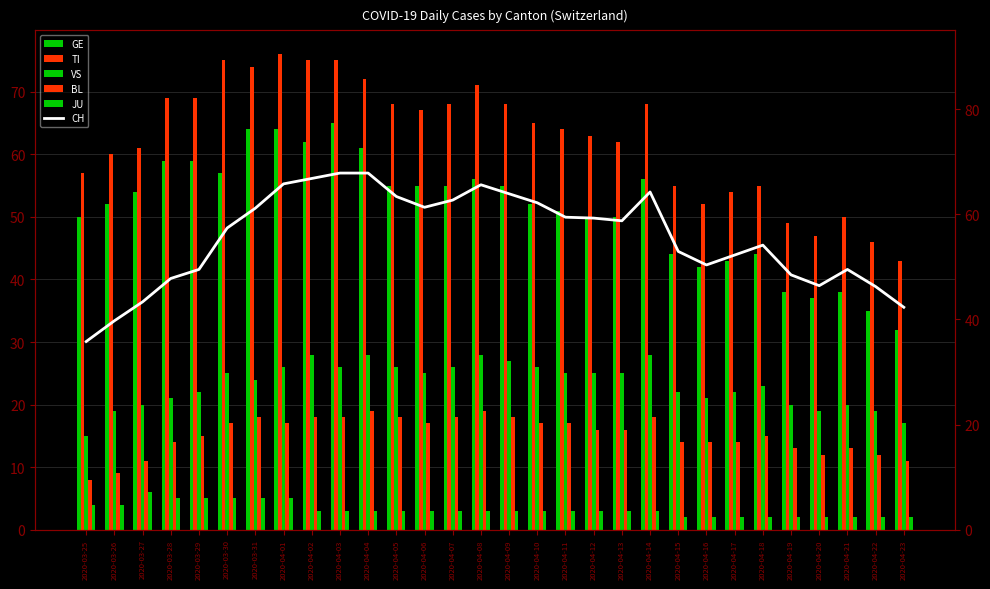

Reading left to right, extract all data points from this chart.

GE: 50.0	52.0	54.0	59.0	59.0	57.0	64.0	64.0	62.0	65.0	61.0	55.0	55.0	55.0	56.0	55.0	52.0	51.0	50.0	50.0	56.0	44.0	42.0	43.0	44.0	38.0	37.0	38.0	35.0	32.0
TI: 57.0	60.0	61.0	69.0	69.0	75.0	74.0	76.0	75.0	75.0	72.0	68.0	67.0	68.0	71.0	68.0	65.0	64.0	63.0	62.0	68.0	55.0	52.0	54.0	55.0	49.0	47.0	50.0	46.0	43.0
VS: 15.0	19.0	20.0	21.0	22.0	25.0	24.0	26.0	28.0	26.0	28.0	26.0	25.0	26.0	28.0	27.0	26.0	25.0	25.0	25.0	28.0	22.0	21.0	22.0	23.0	20.0	19.0	20.0	19.0	17.0
BL: 8.0	9.0	11.0	14.0	15.0	17.0	18.0	17.0	18.0	18.0	19.0	18.0	17.0	18.0	19.0	18.0	17.0	17.0	16.0	16.0	18.0	14.0	14.0	14.0	15.0	13.0	12.0	13.0	12.0	11.0
JU: 4.0	4.0	6.0	5.0	5.0	5.0	5.0	5.0	3.0	3.0	3.0	3.0	3.0	3.0	3.0	3.0	3.0	3.0	3.0	3.0	3.0	2.0	2.0	2.0	2.0	2.0	2.0	2.0	2.0	2.0
CH: 35.8	39.7	43.3	47.8	49.5	57.4	61.1	65.8	66.8	67.8	67.8	63.4	61.3	62.7	65.6	63.9	62.2	59.4	59.3	58.8	64.2	52.9	50.4	52.2	54.1	48.5	46.4	49.5	46.2	42.3